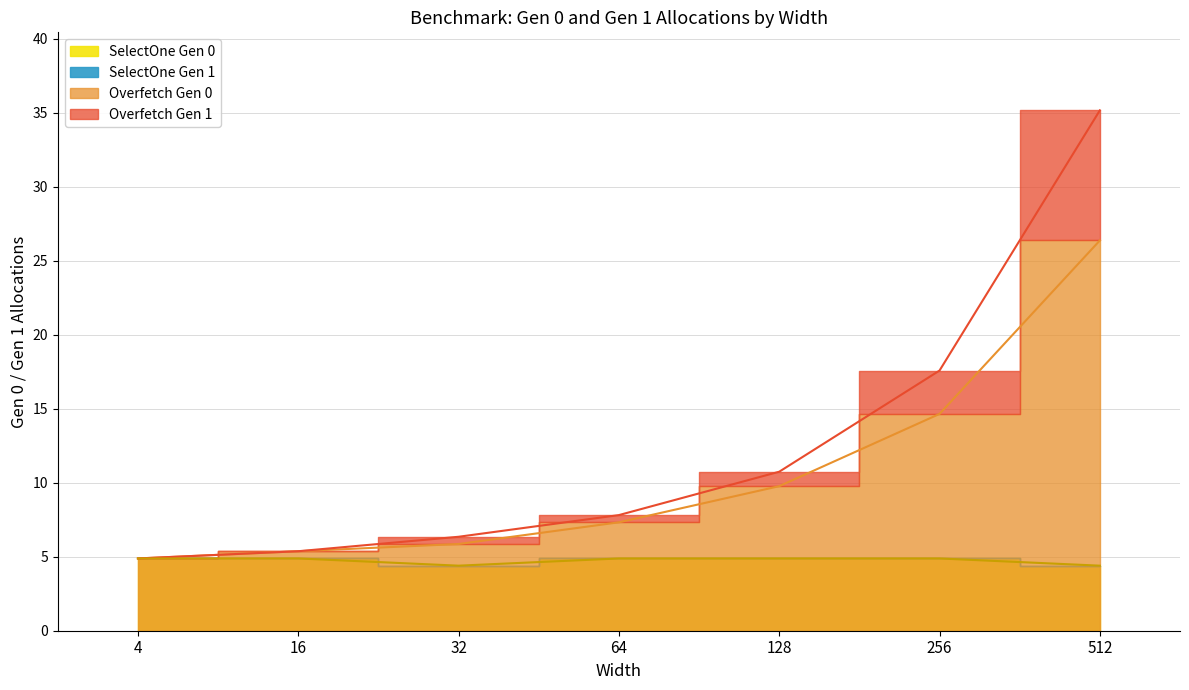

Rank the series by their average value, from lowest to highest.

SelectOne, Overfetch